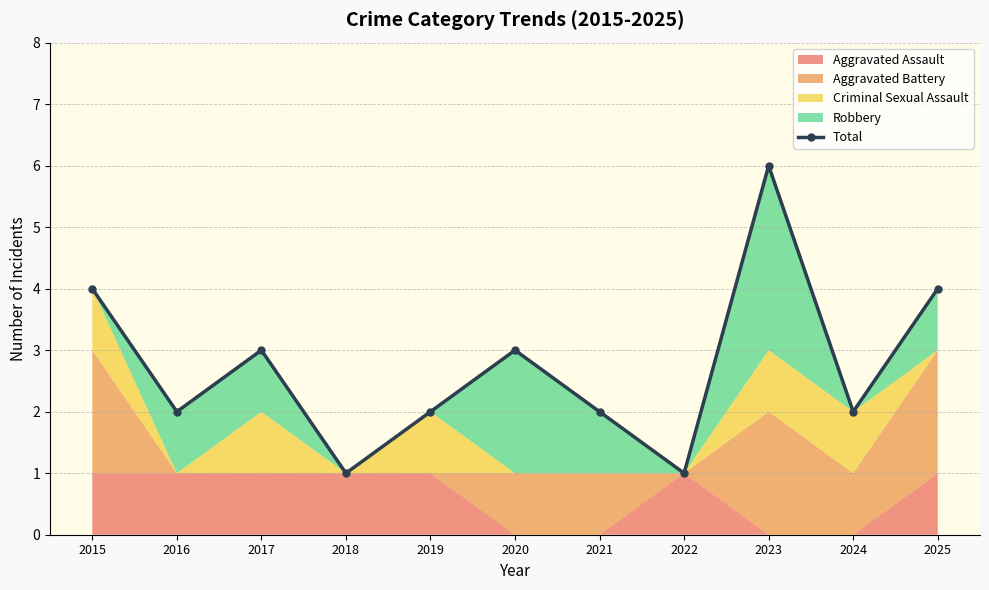

Reading right to left, what are all the values shown in this chart?

2025=4	2024=2	2023=6	2022=1	2021=2	2020=3	2019=2	2018=1	2017=3	2016=2	2015=4